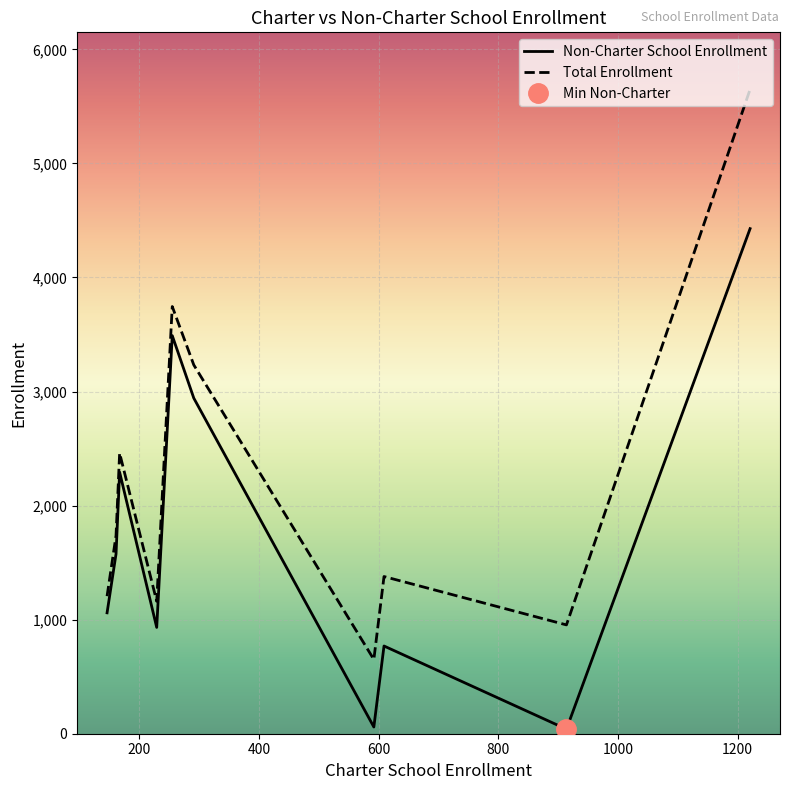

What is the lowest value of the Total Enrollment series?

651